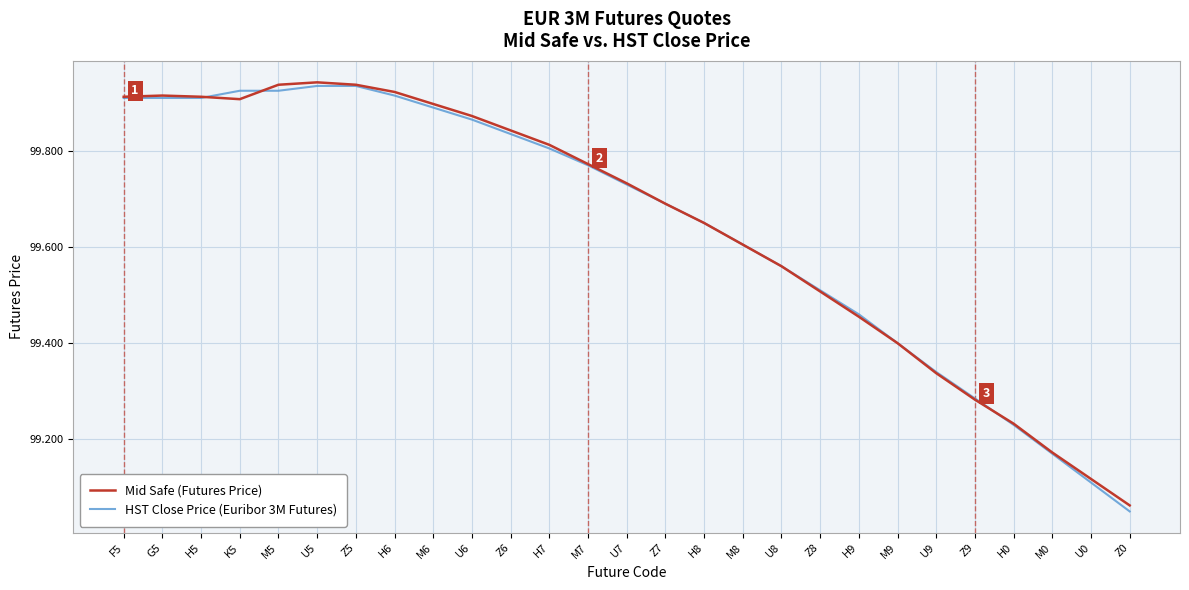

Which series ends up on top after the final intersection of HST Close Price (Euribor 3M Futures) and Mid Safe (Futures Price)?

Mid Safe (Futures Price)